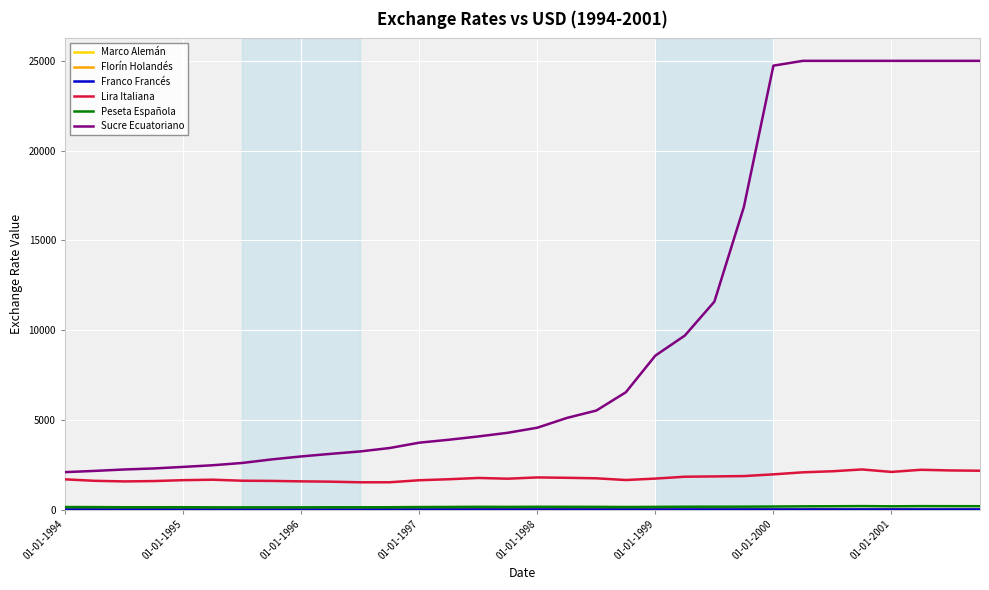

Which series has the largest total across all categories?

Sucre Ecuatoriano